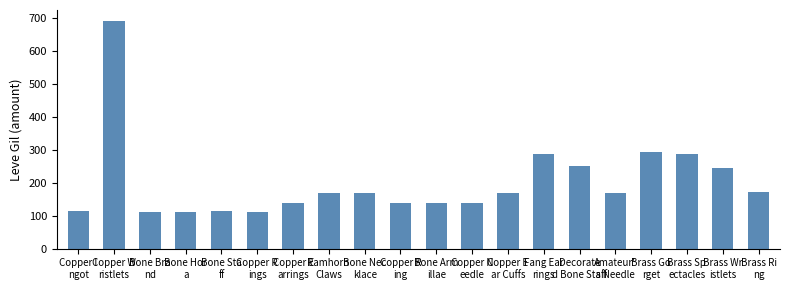

What is the difference between the maximum and minimum values?

578